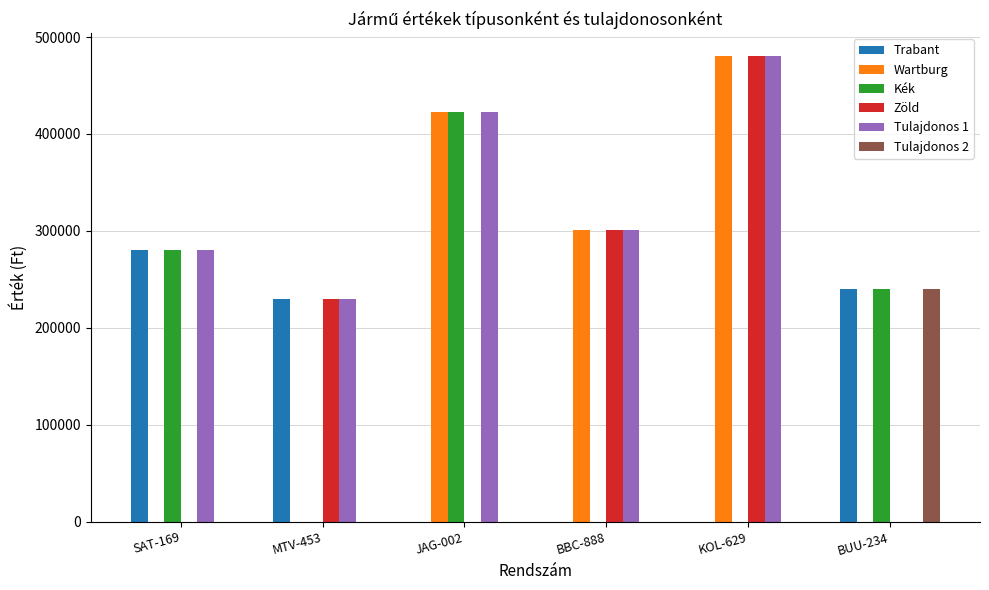

The value of Kék at BBC-888 is 0. True or false?

True